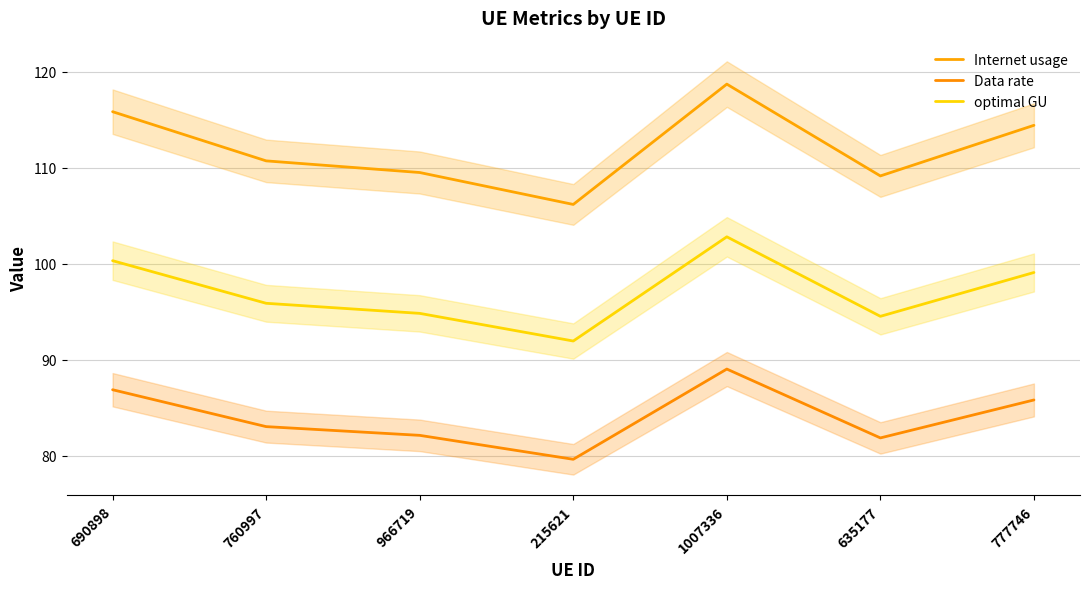

Reading left to right, what are all the values shown in this chart?

Internet usage: 115.8	110.7	109.5	106.2	118.7	109.1	114.4
Data rate: 86.9	83.0	82.1	79.6	89.0	81.9	85.8
optimal GU: 100.3	95.9	94.8	92.0	102.8	94.5	99.1